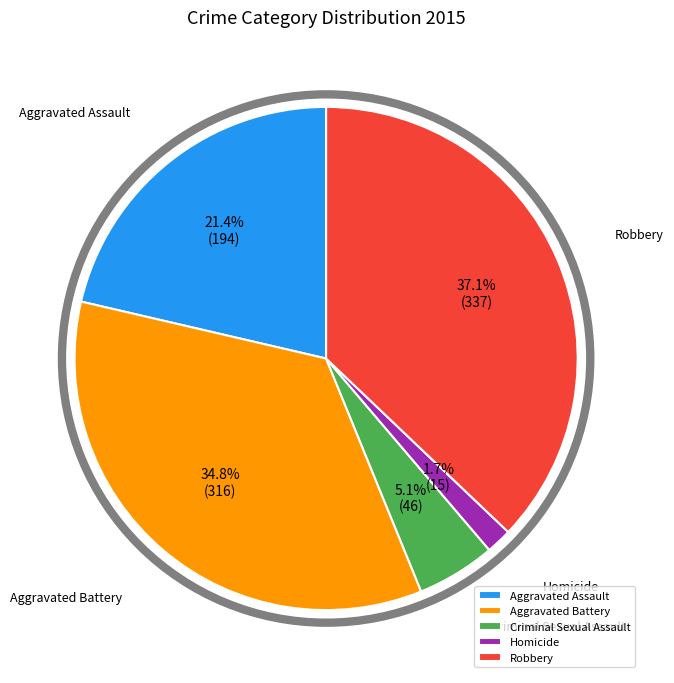

How many slices are in this pie chart?

5